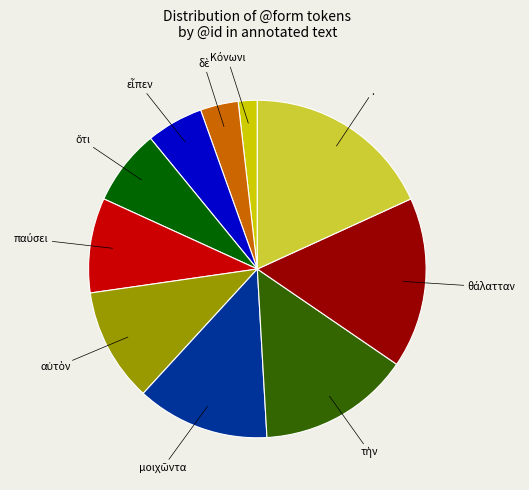

Does any single category account for the majority?

No